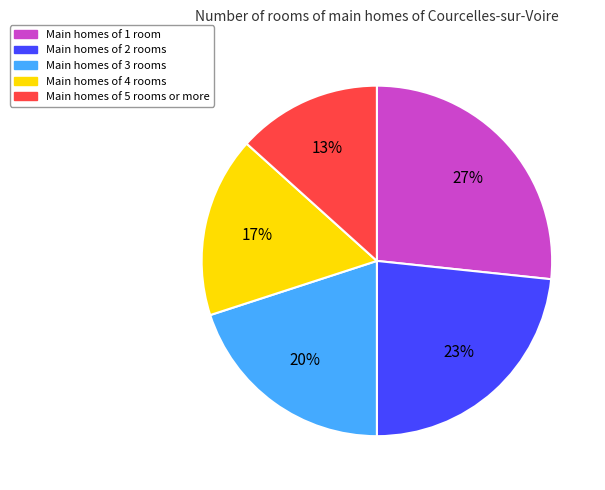

Does any single category account for the majority?

No